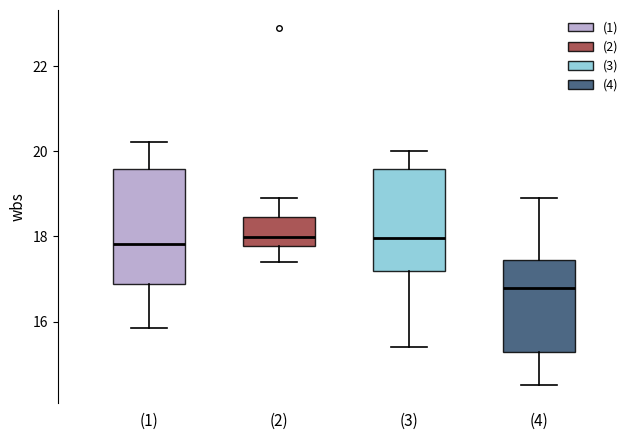

Which box is the tallest, from its lower edge to its upper edge?

(1)